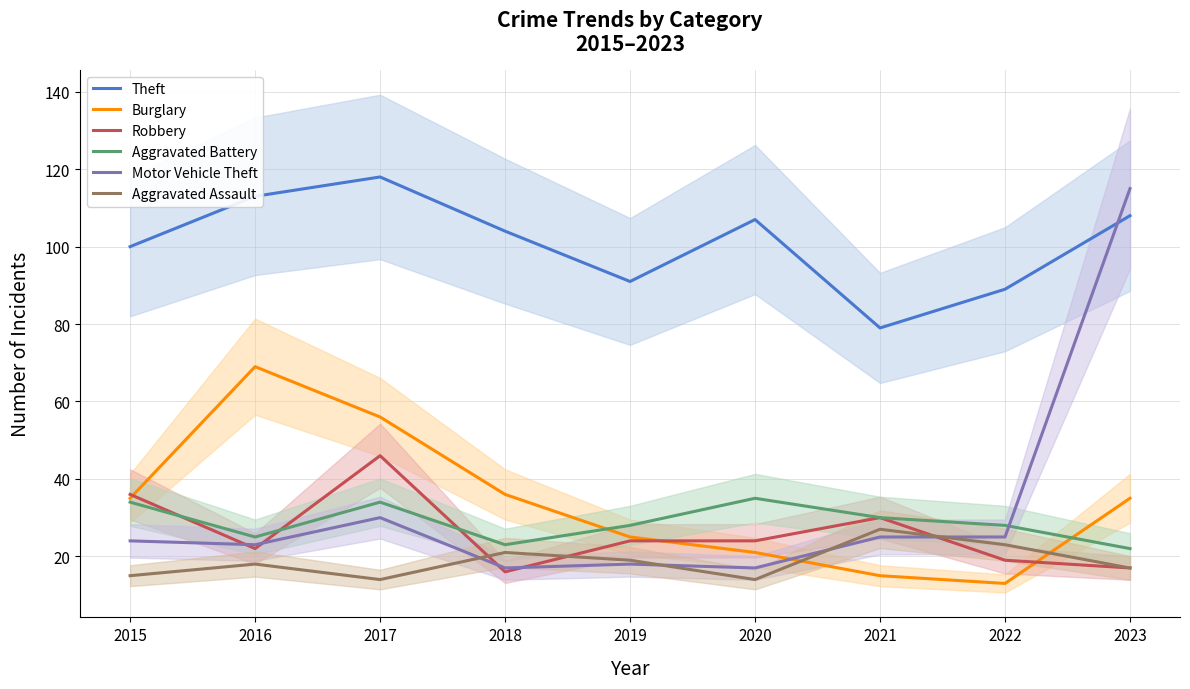

Reading left to right, list all the values displayed in this chart.

Theft: 2015=100	2016=113	2017=118	2018=104	2019=91	2020=107	2021=79	2022=89	2023=108
Burglary: 2015=35	2016=69	2017=56	2018=36	2019=25	2020=21	2021=15	2022=13	2023=35
Robbery: 2015=36	2016=22	2017=46	2018=16	2019=24	2020=24	2021=30	2022=19	2023=17
Aggravated Battery: 2015=34	2016=25	2017=34	2018=23	2019=28	2020=35	2021=30	2022=28	2023=22
Motor Vehicle Theft: 2015=24	2016=23	2017=30	2018=17	2019=18	2020=17	2021=25	2022=25	2023=115
Aggravated Assault: 2015=15	2016=18	2017=14	2018=21	2019=19	2020=14	2021=27	2022=23	2023=17